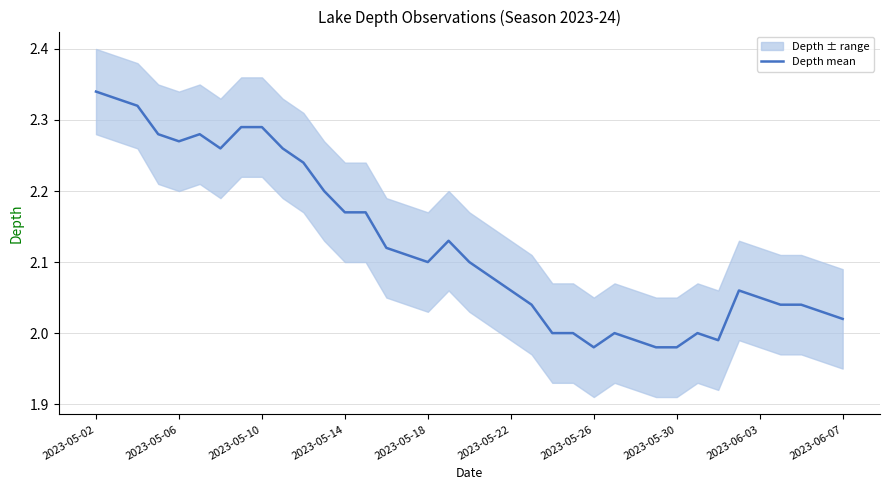

How many data points are above 2?

28